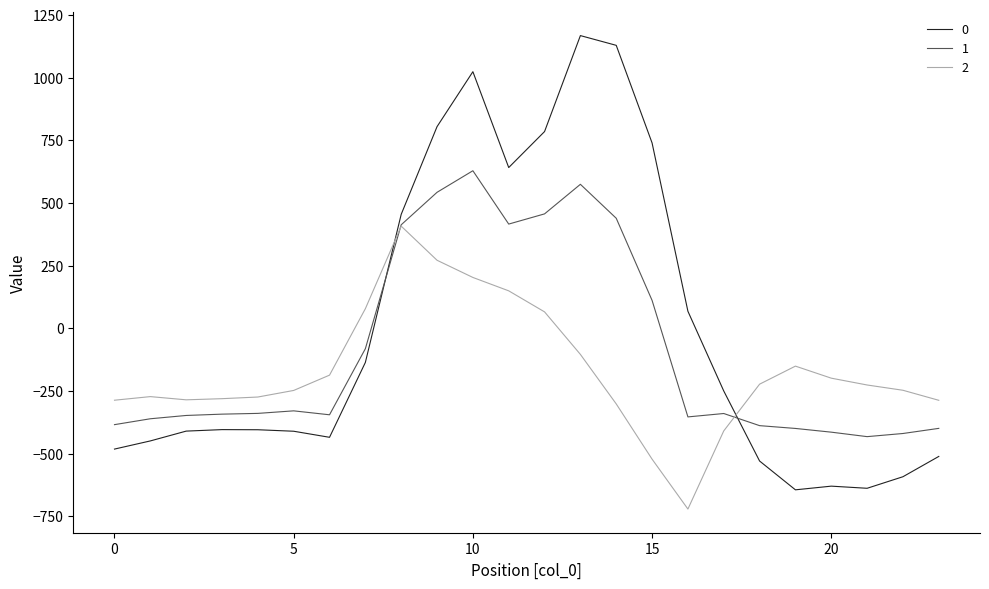

List the series in order of their overall mean, lowest first.

2, 1, 0